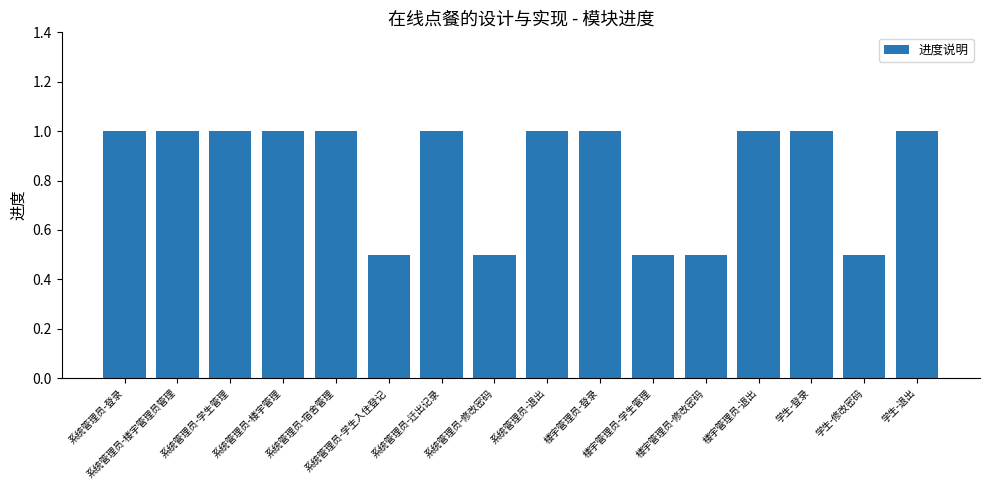

What is the greatest value displayed?

1.0